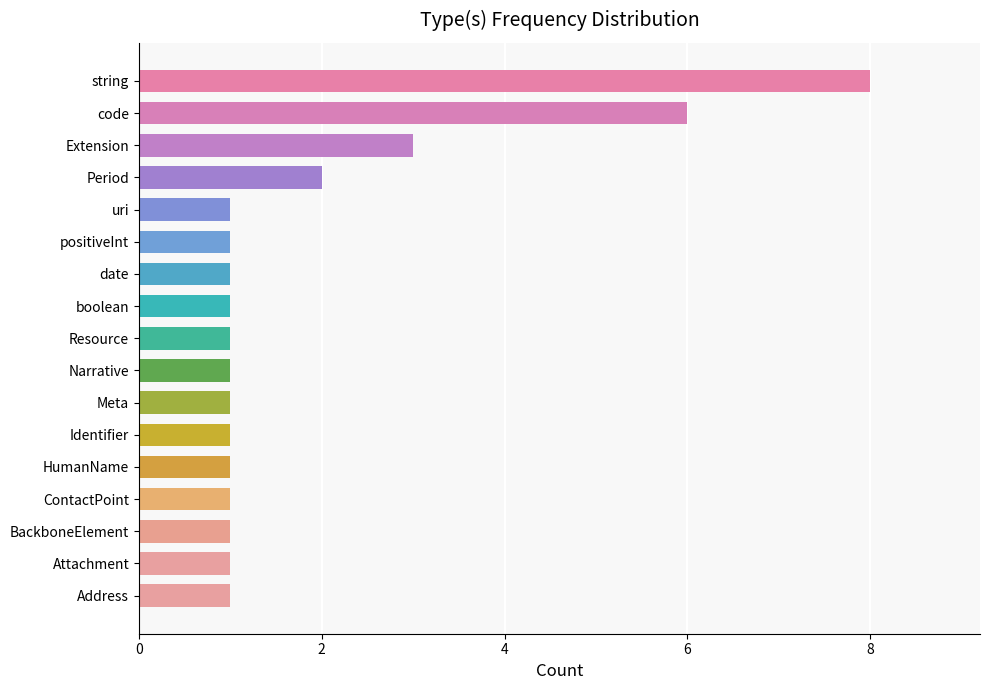

What is the difference between the second highest and minimum values?

5